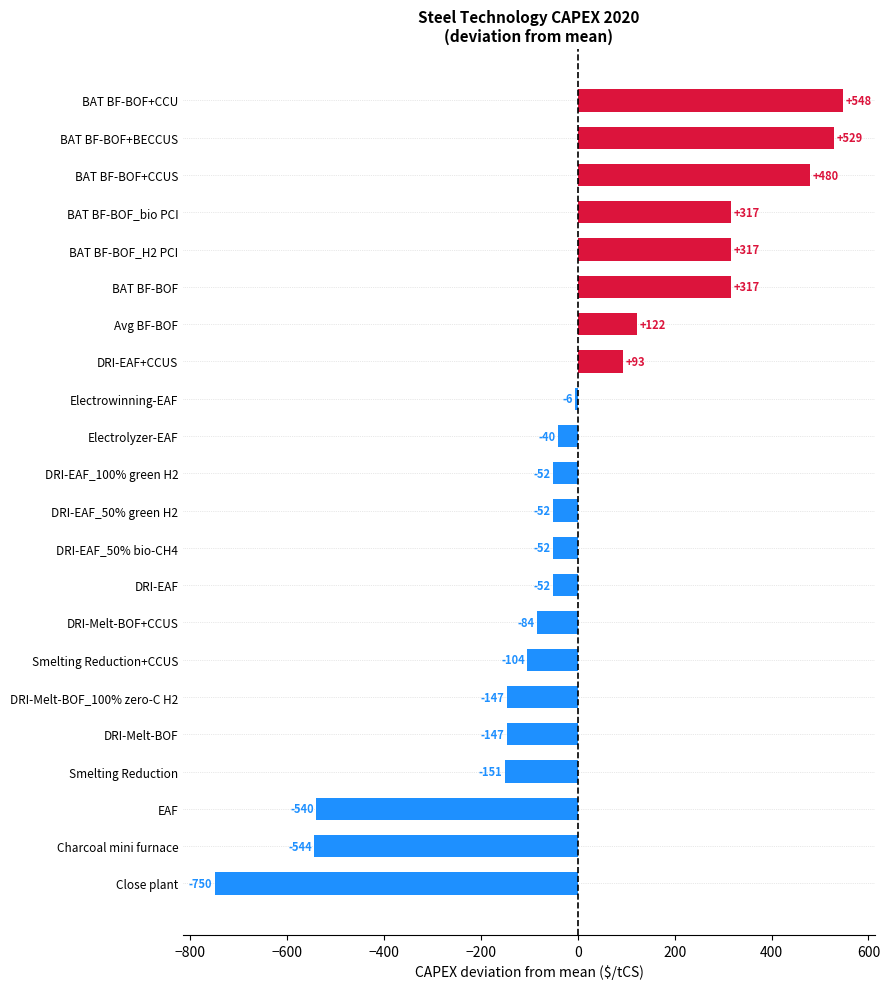

Between BAT BF-BOF and BAT BF-BOF+BECCUS, which is larger?

BAT BF-BOF+BECCUS